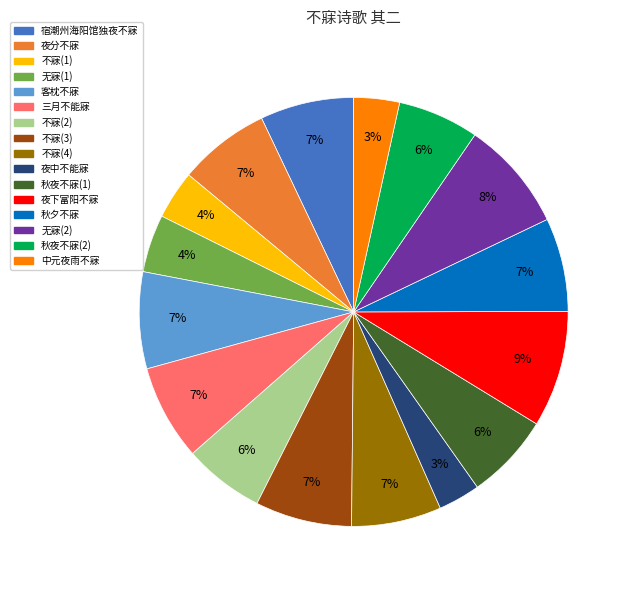

To the nearest percent, what is the average slice percentage?

6%